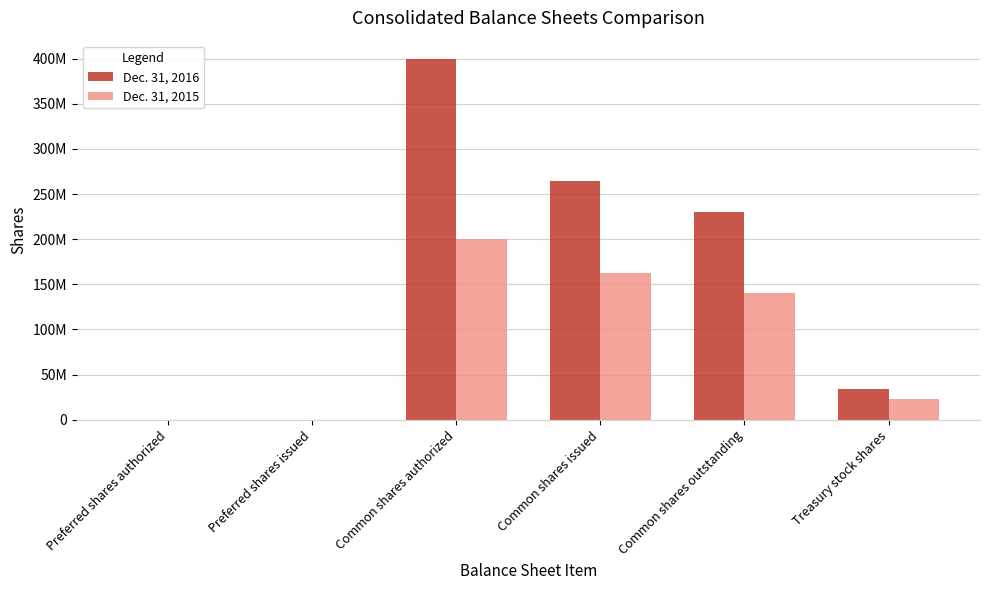

What is the difference between the highest and lowest values at Treasury stock shares?

11700000